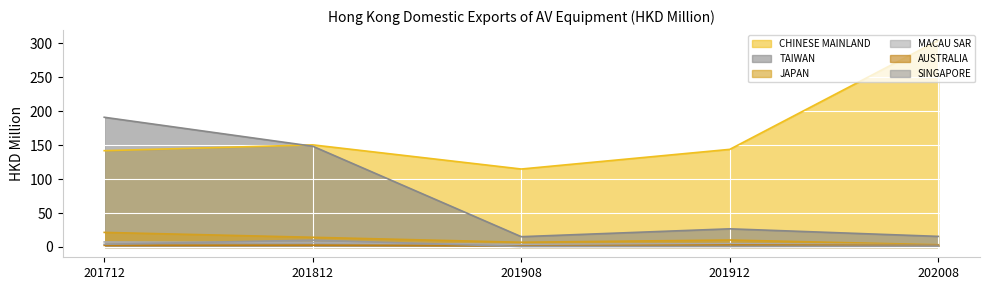

Rank the series by their maximum value, from highest to lowest.

CHINESE MAINLAND, TAIWAN, JAPAN, SINGAPORE, MACAU SAR, AUSTRALIA